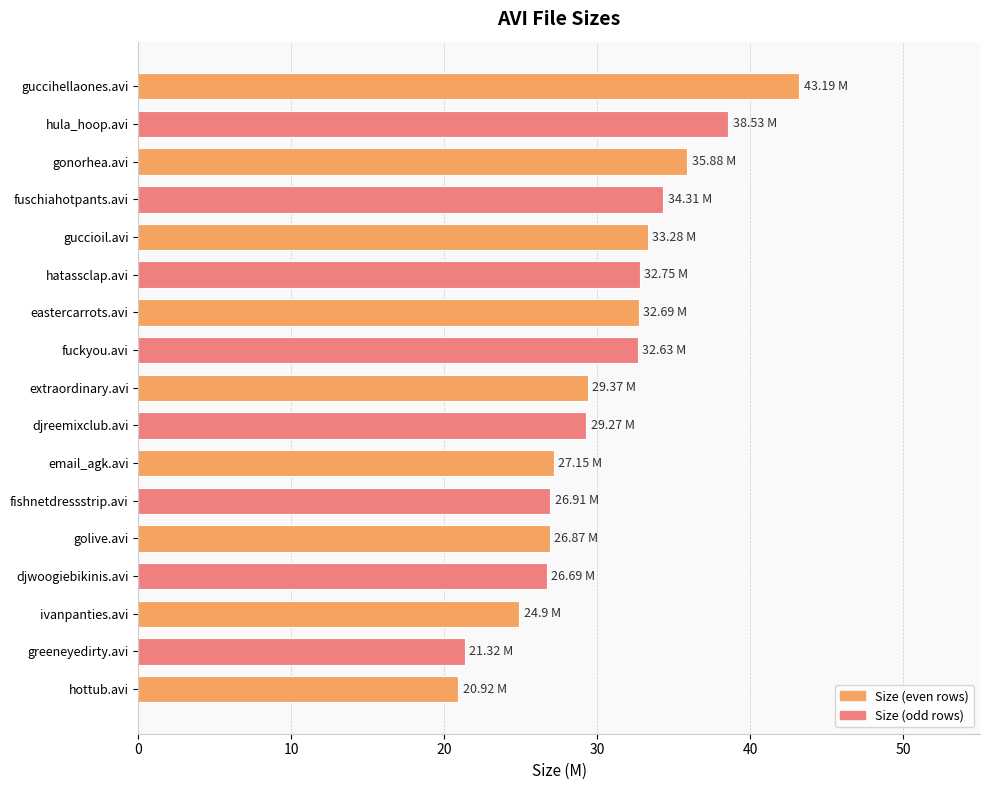

Where is the data nearest to the value 32?

fuckyou.avi